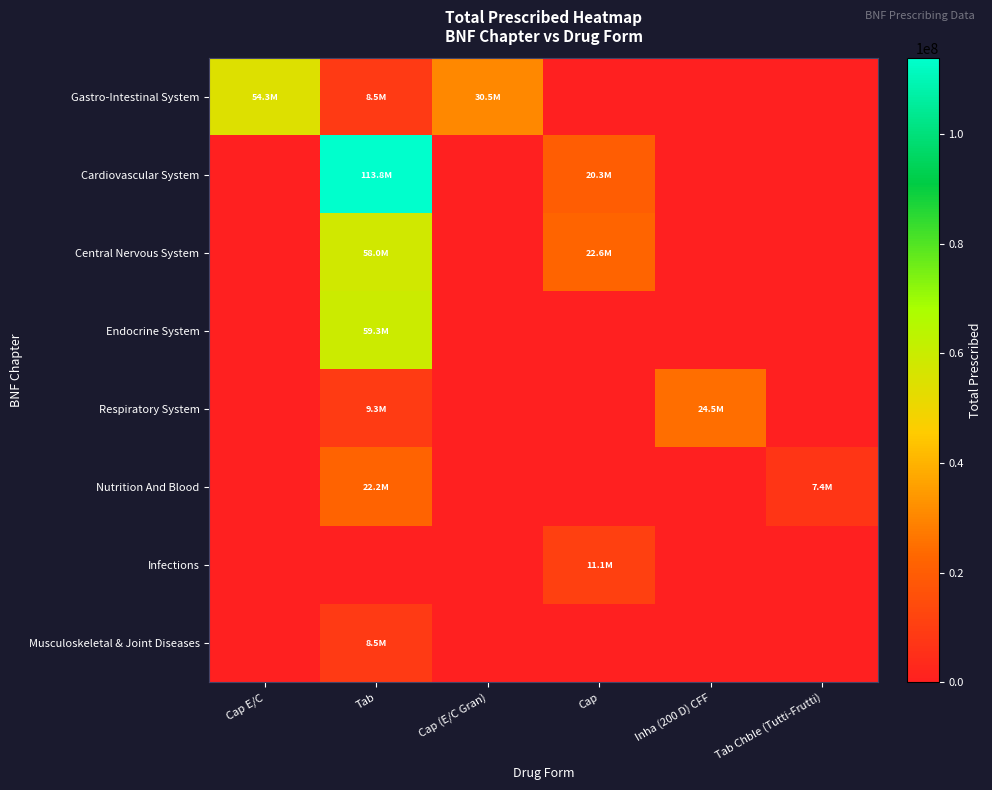

Which label corresponds to the smallest value in the chart?

Cap